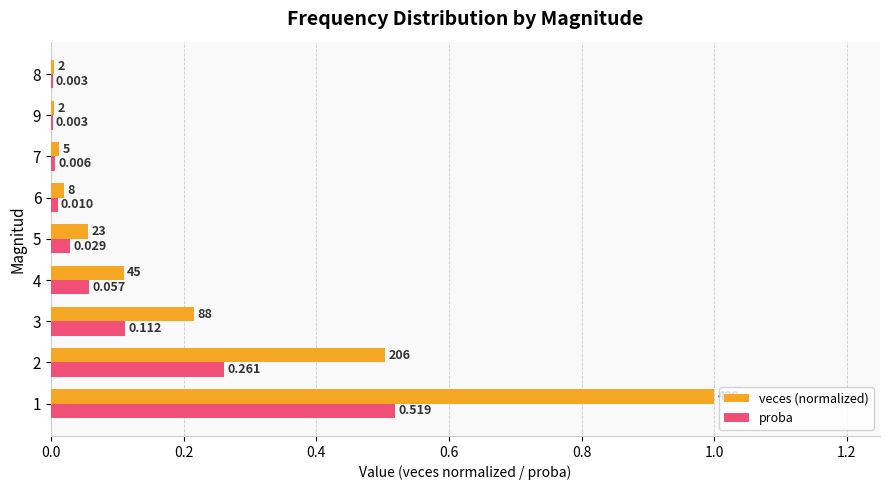

Which series changed the most between 1 and 3?

veces (normalized)